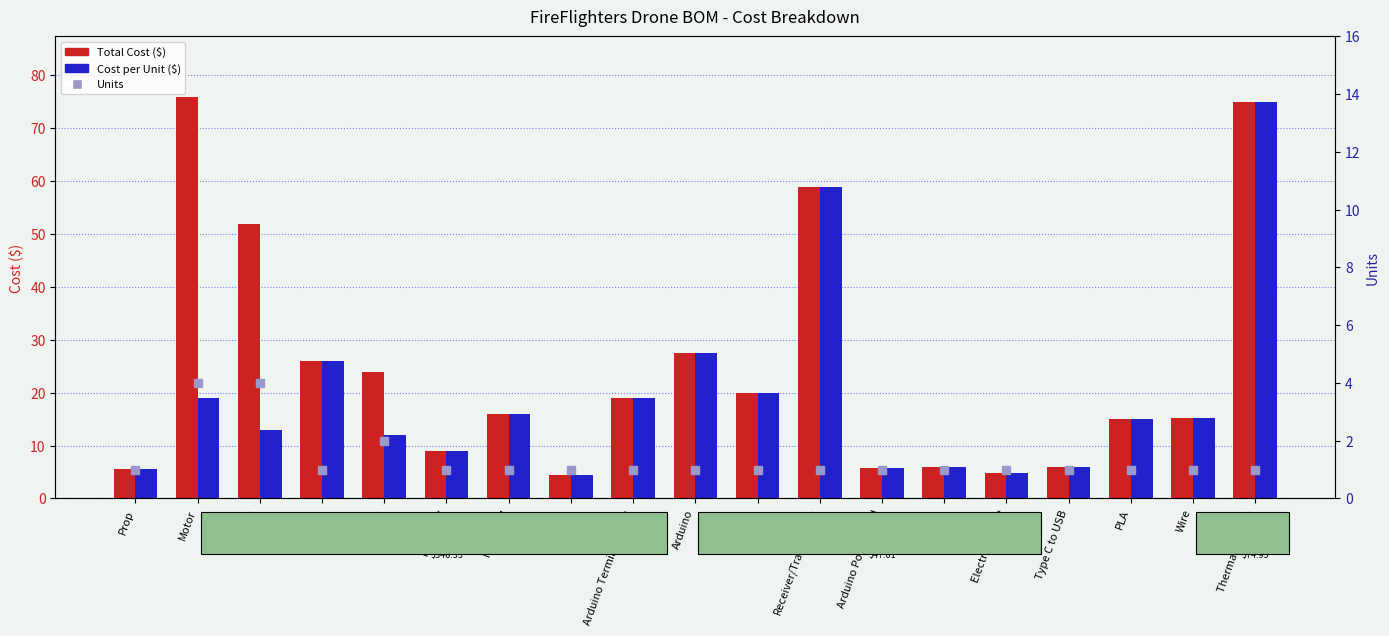

What is the minimum value shown in the chart?

1.0